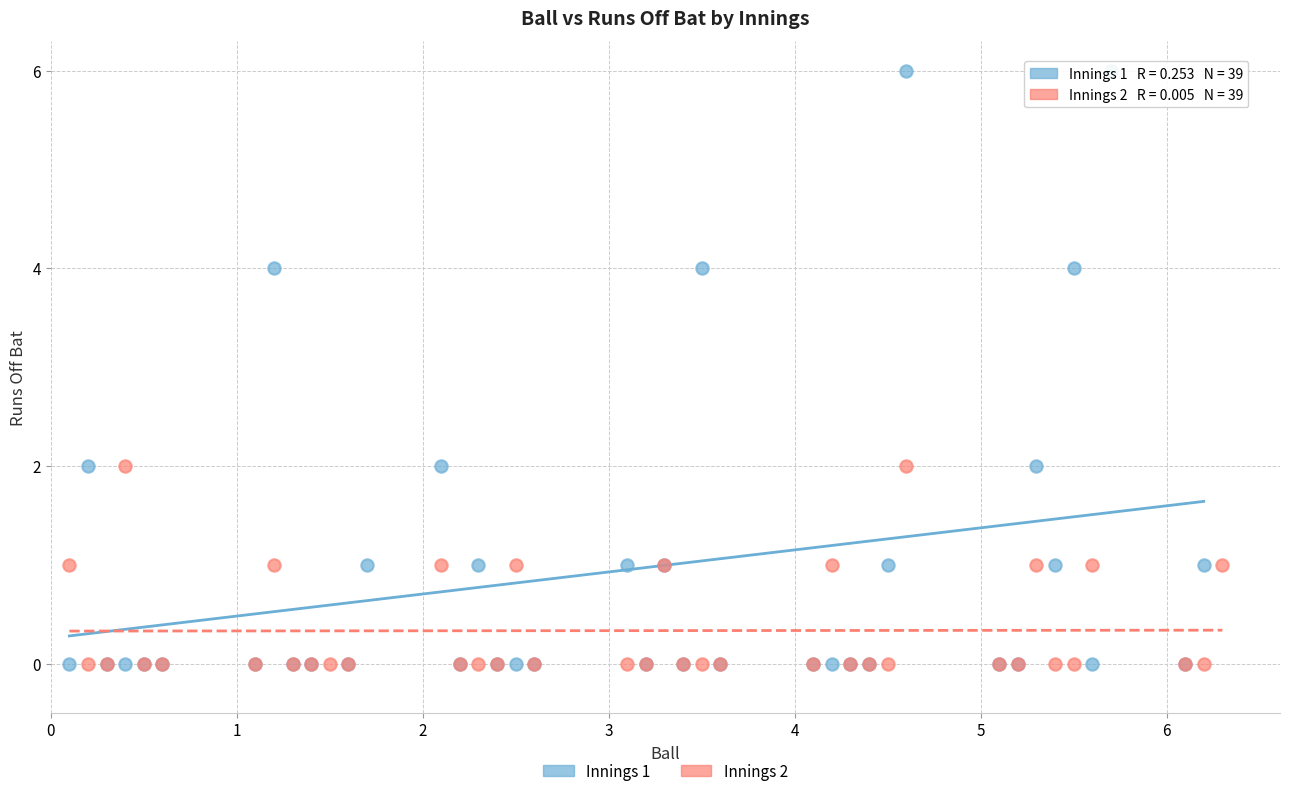

Which series has the largest Y range (max minus min)?

Innings 1